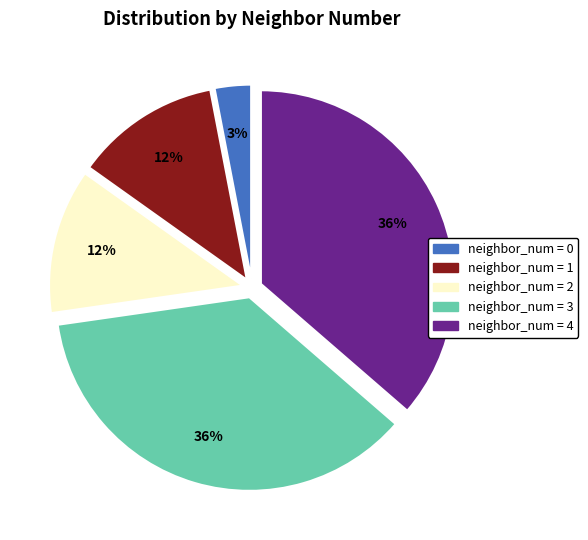

Which category has the smallest portion of the pie?

neighbor_num = 0